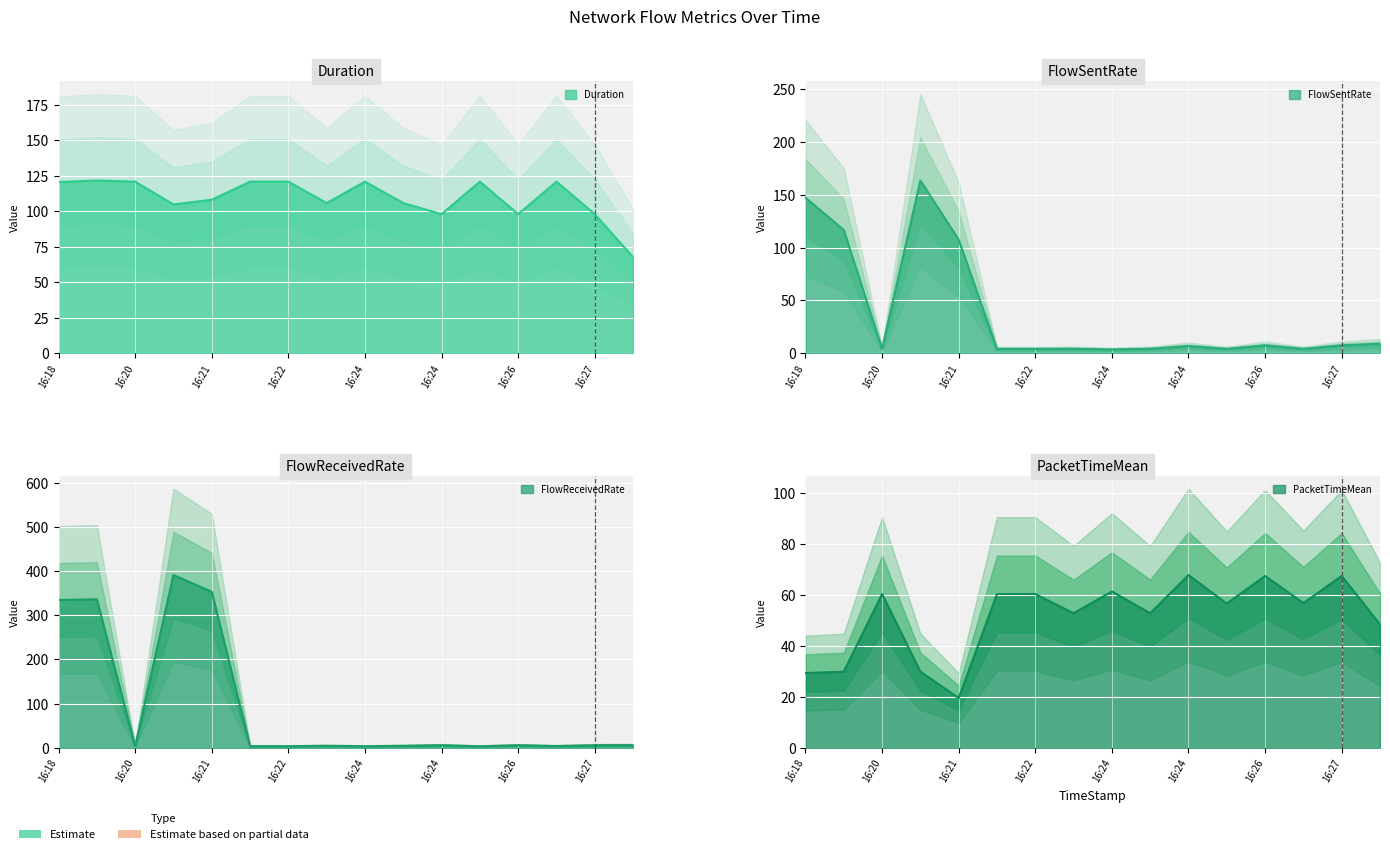

What is the label of the 16th point from the right?

16:18